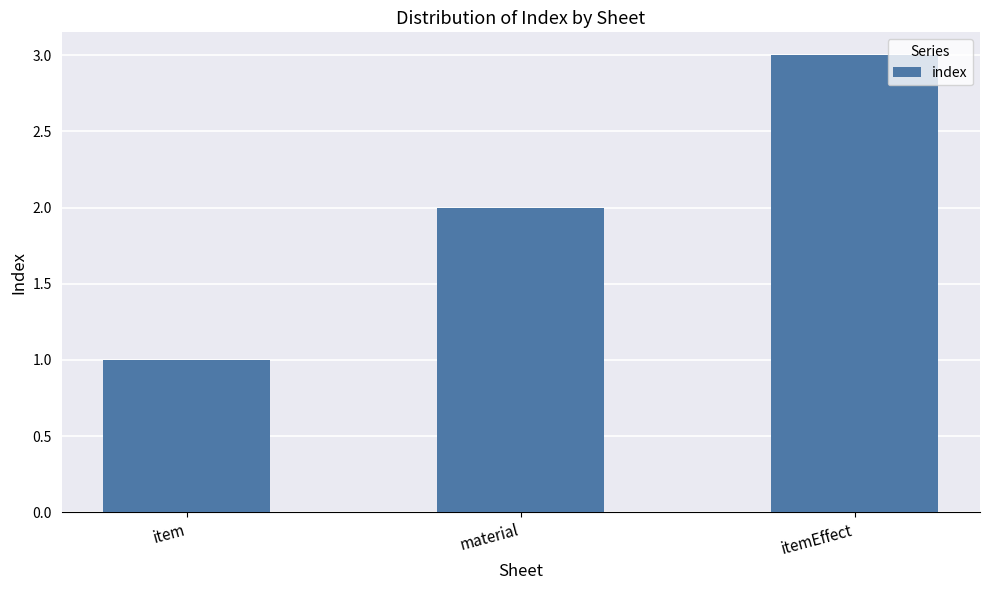

True or false: the data shows 1 at item.

True